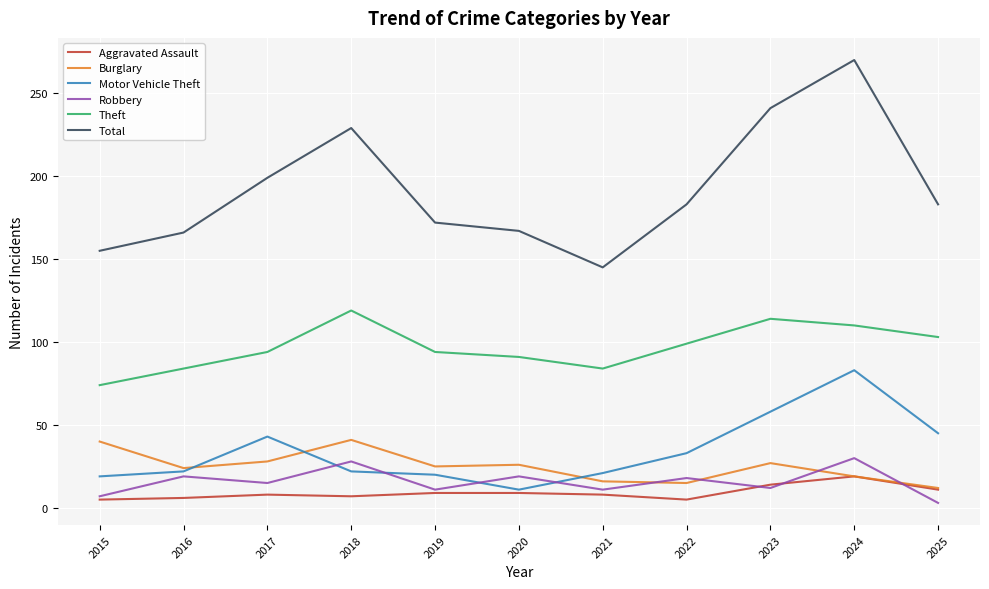

What value does the Robbery series have at 2020?

19